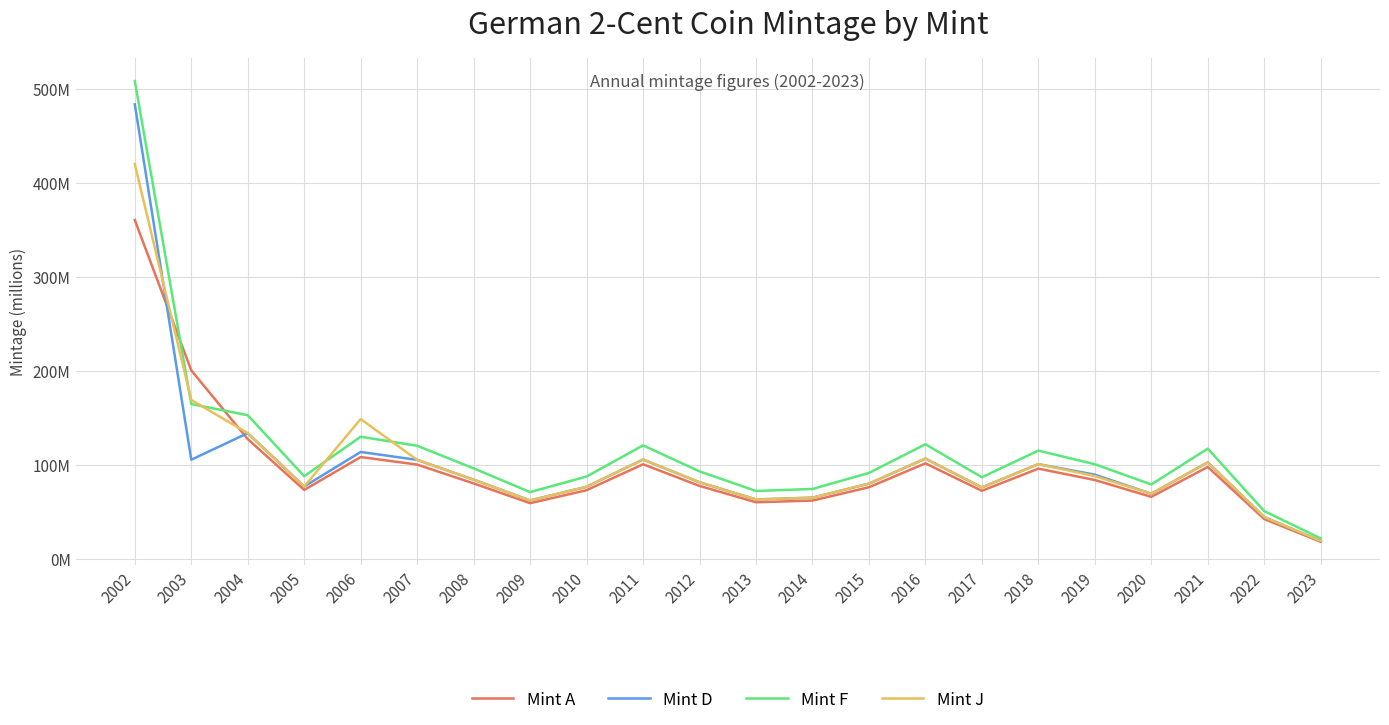

What is the value of the Mint F point at the 19th from the left?

79.0